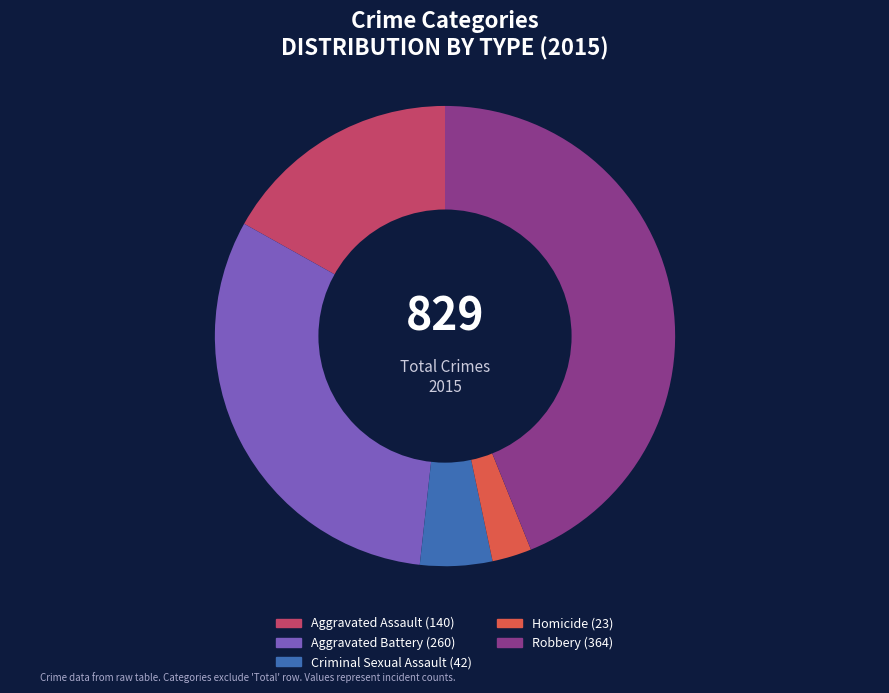

True or false: Criminal Sexual Assault accounts for 15% of the total.

False